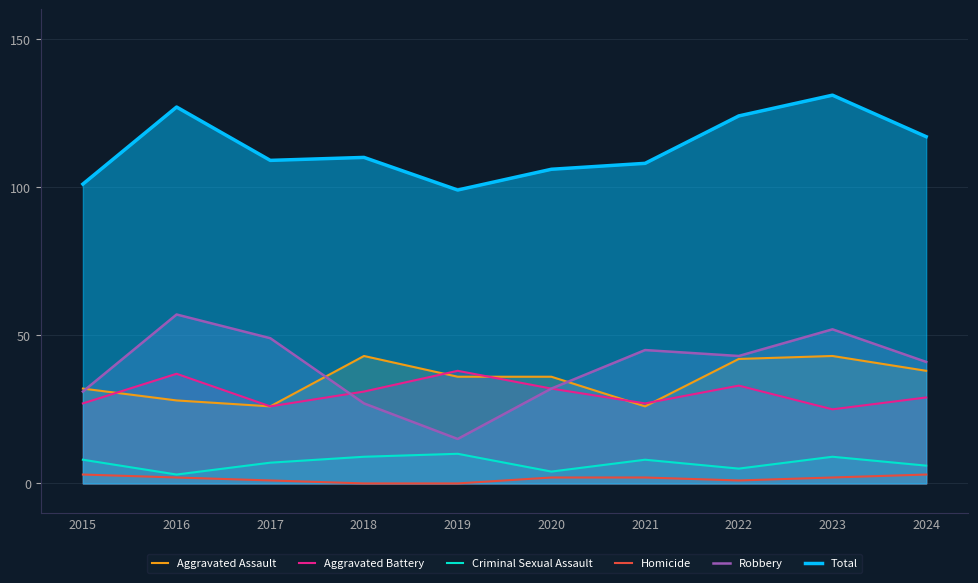

What value does the Aggravated Battery series have at 2016, to the nearest 10?

40